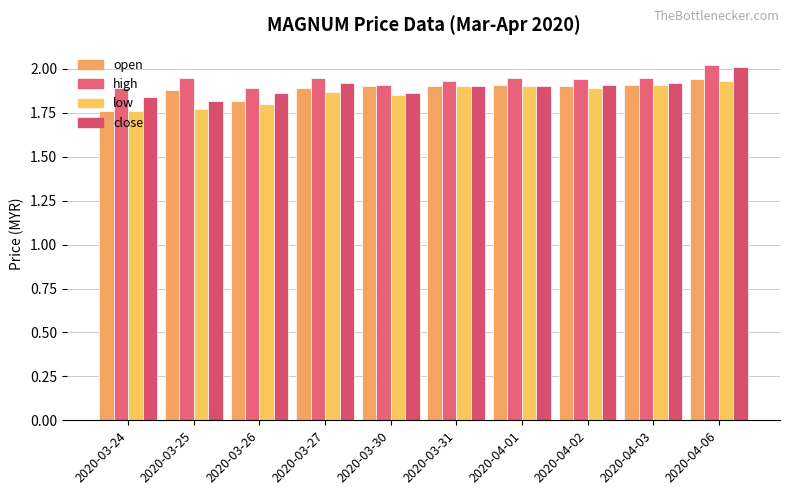

What is the difference between the maximum and minimum values in the low series?

0.2